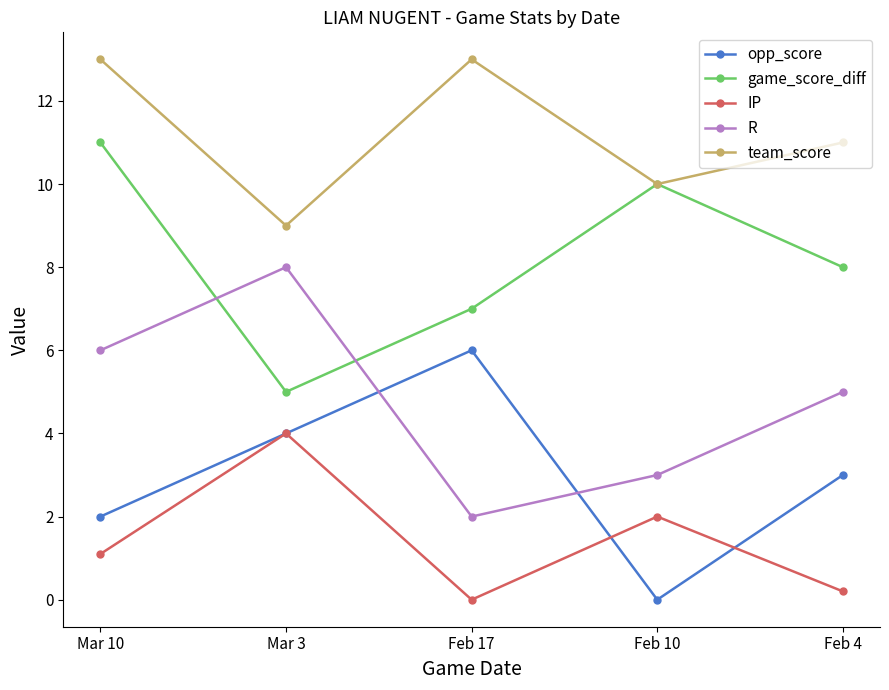

At which label is opp_score closest to 3?

Feb 4